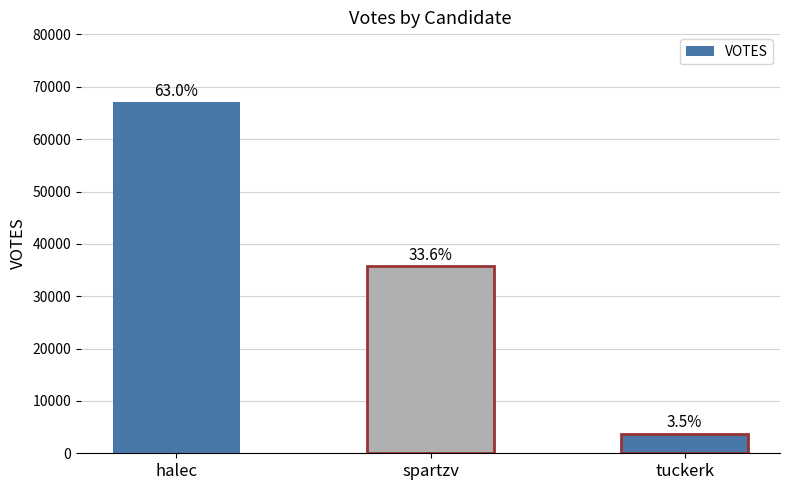

Are the bars horizontal?

No